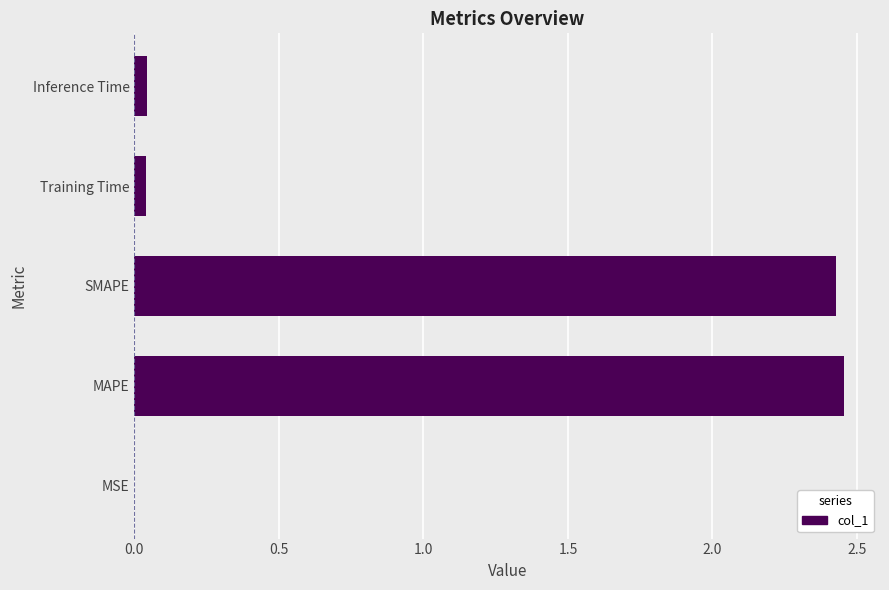

What is the sum of all values?

5.0